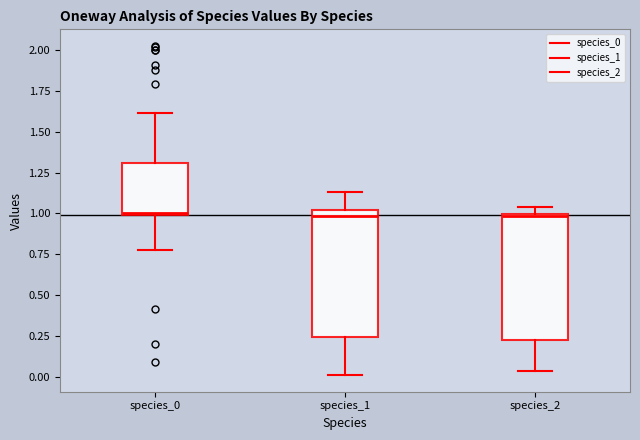

Where does the upper whisker of the box for species_0 end on the y-axis? The values are not printed on the chart, so give them approximately, as read against the axis.

1.60